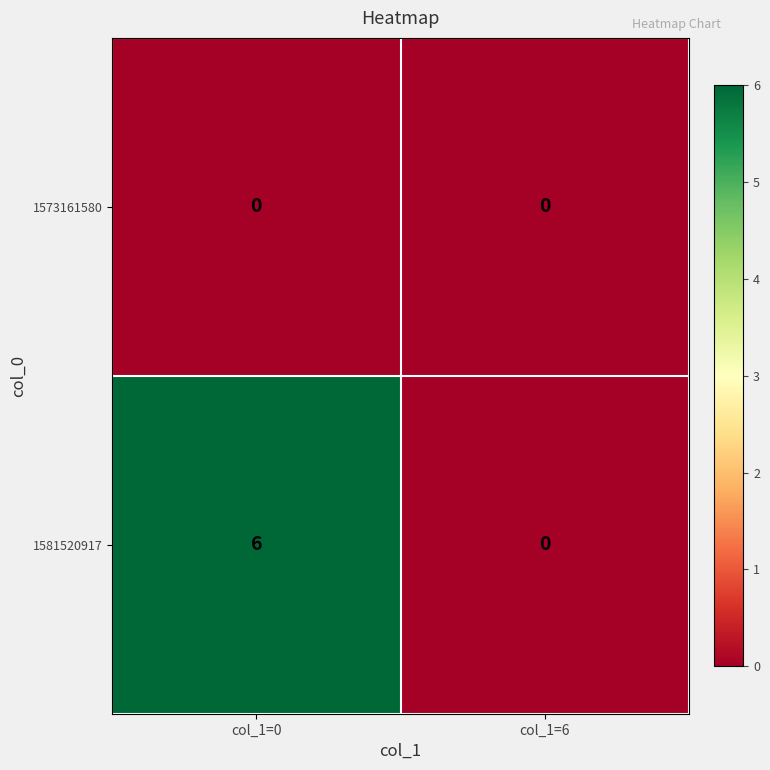

What is the approximate value of 1581520917 at col_1=0?

6